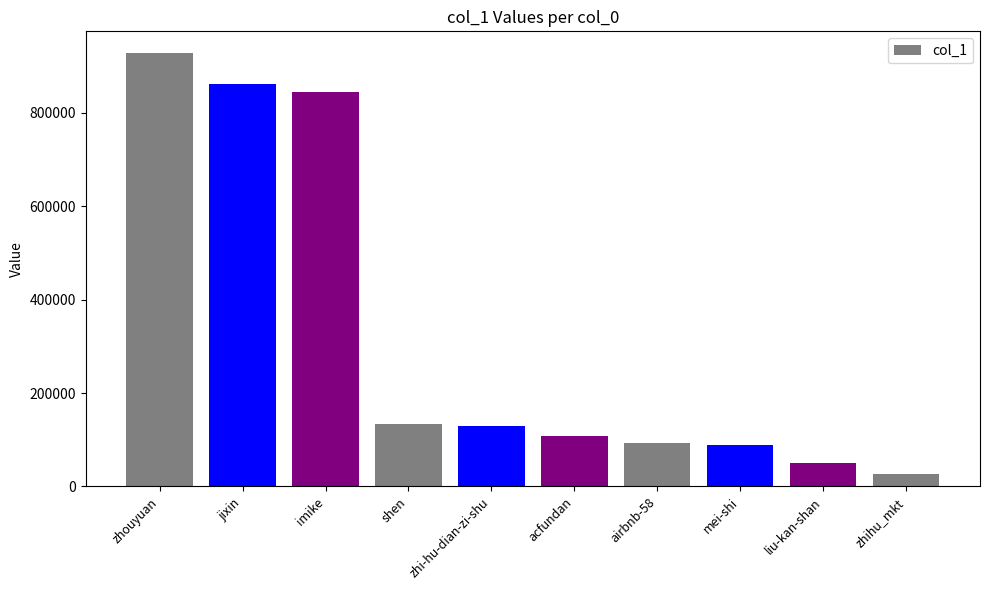

Reading right to left, extract all data points from this chart.

zhihu_mkt=26188	liu-kan-shan=49306	mei-shi=88601	airbnb-58=93265	acfundan=107941	zhi-hu-dian-zi-shu=129026	shen=134183	imike=845383	jixin=861096	zhouyuan=928420